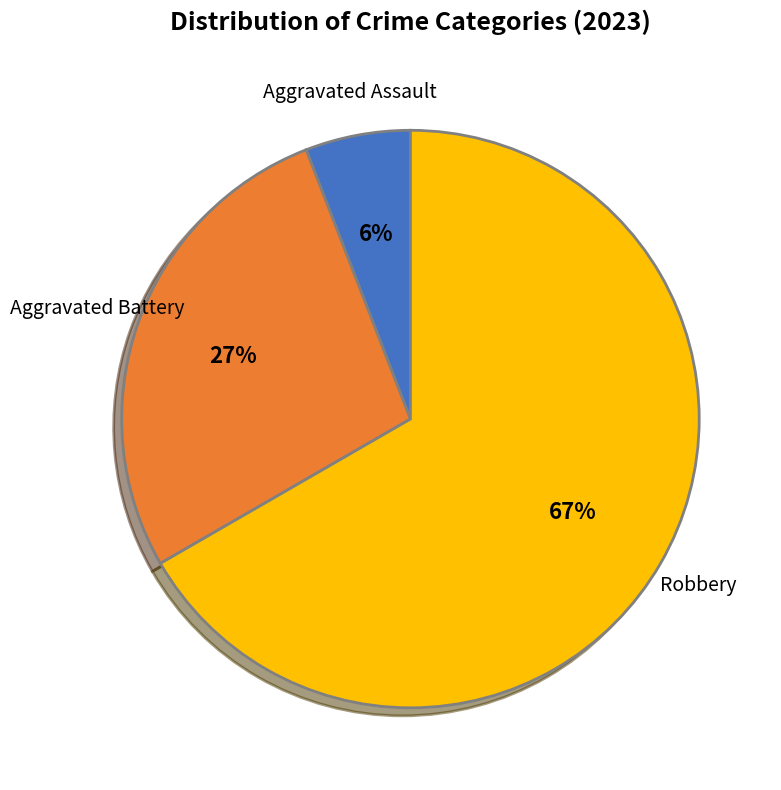

To the nearest percent, what is the difference between the largest and smallest slice percentages?

61%